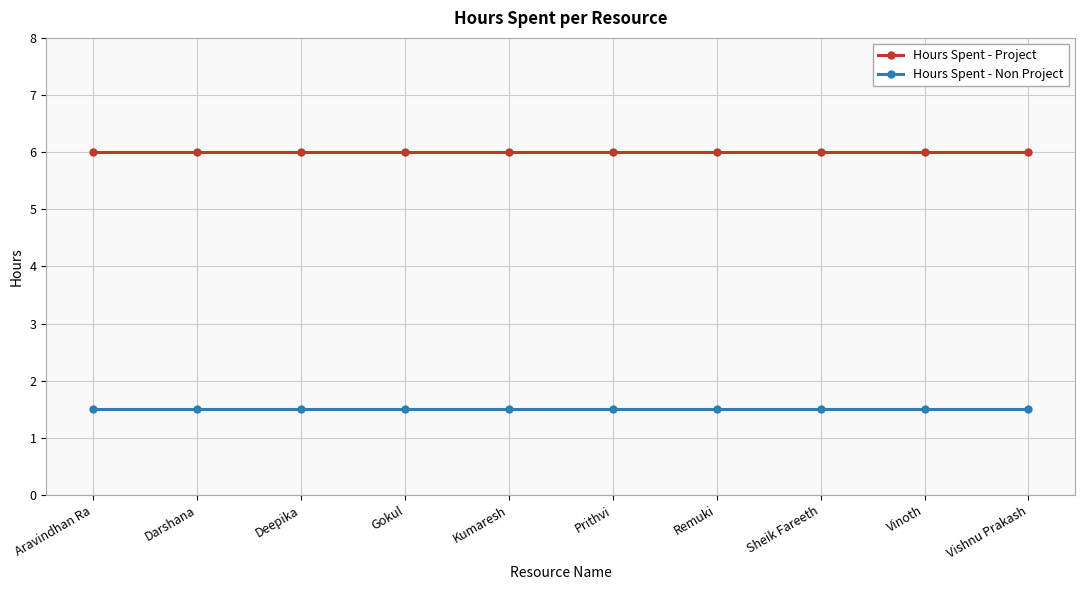

What is the maximum value for Hours Spent - Non Project?

1.5